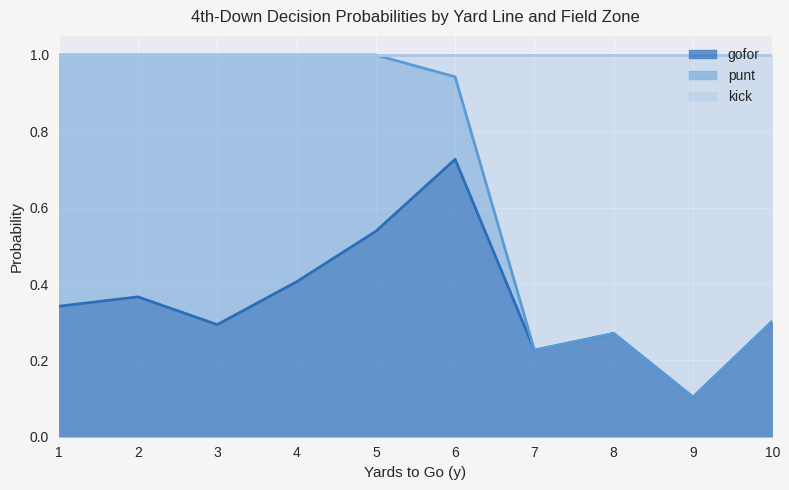

How many categories are shown in the chart?

40